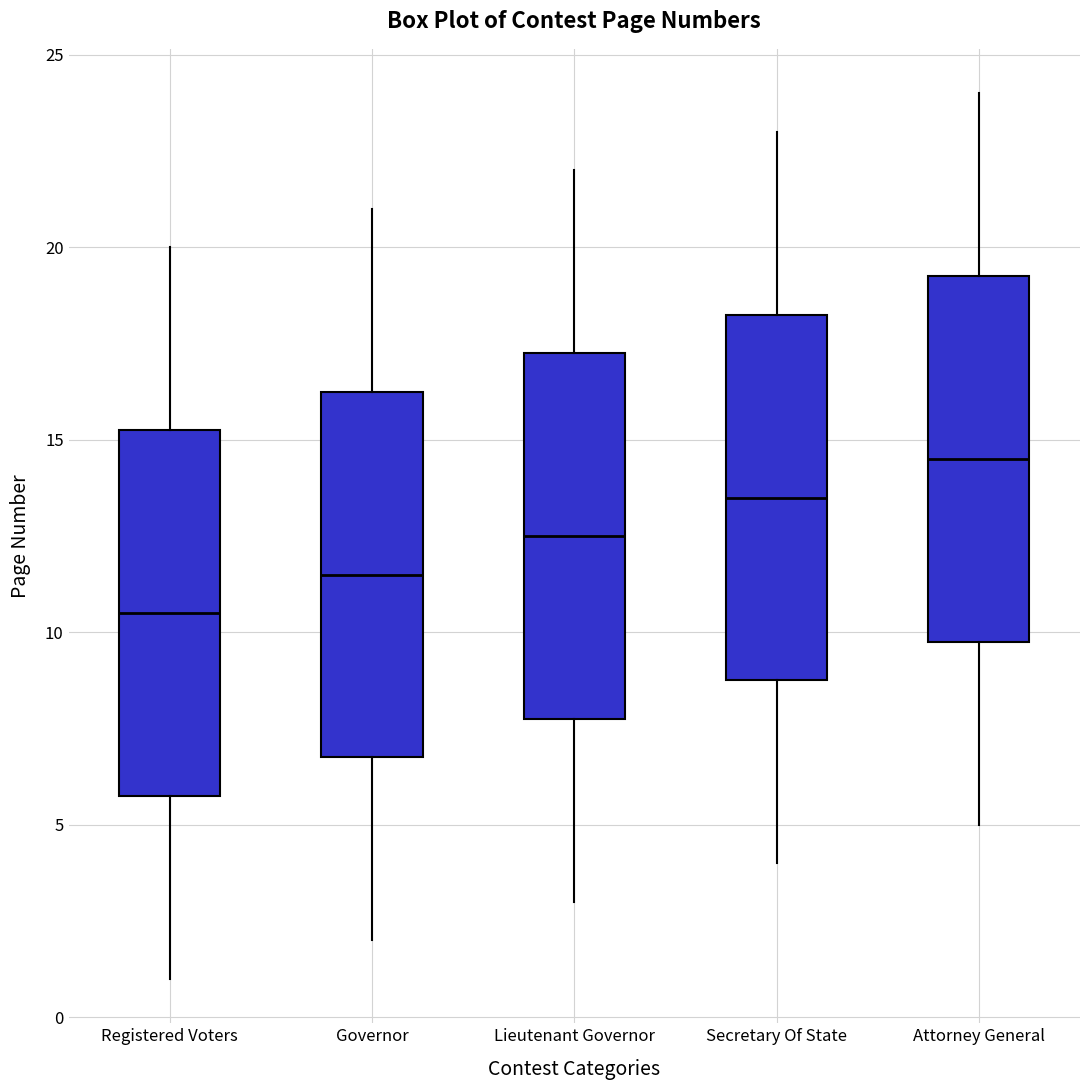

Where does the lower whisker of the box for Registered Voters end on the y-axis? The values are not printed on the chart, so give them approximately, as read against the axis.

1.0